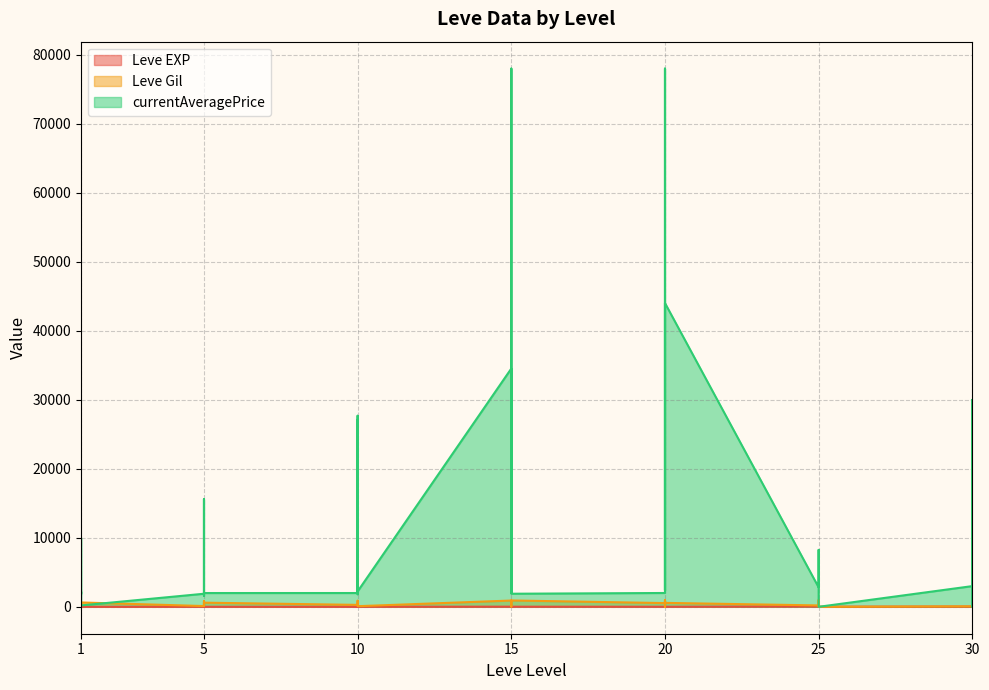

Which label corresponds to the smallest value in the chart?

25